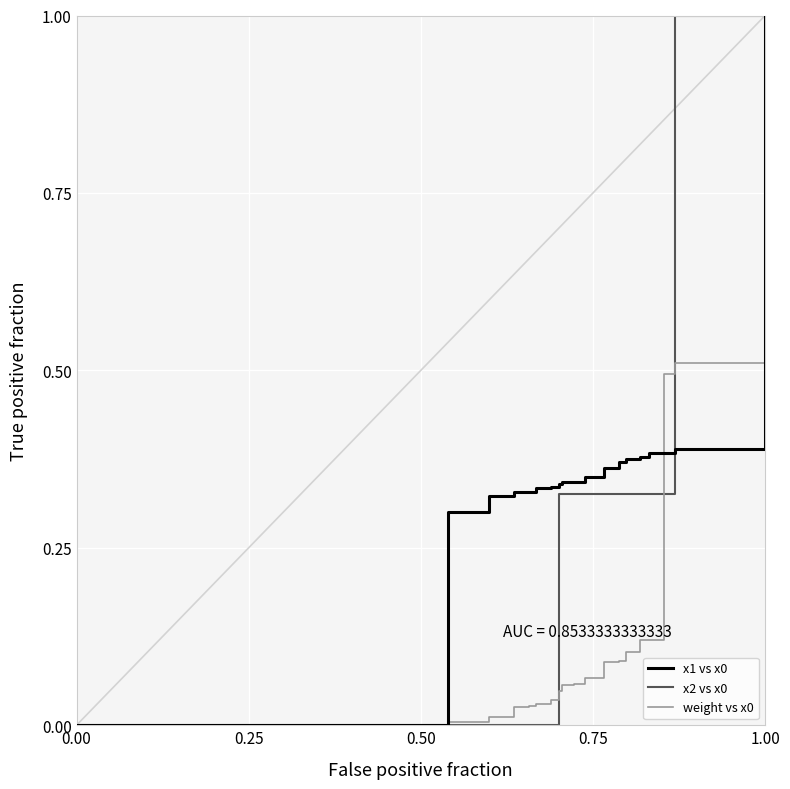

What is the difference between the maximum and minimum values in the weight vs x0 series?

1.0